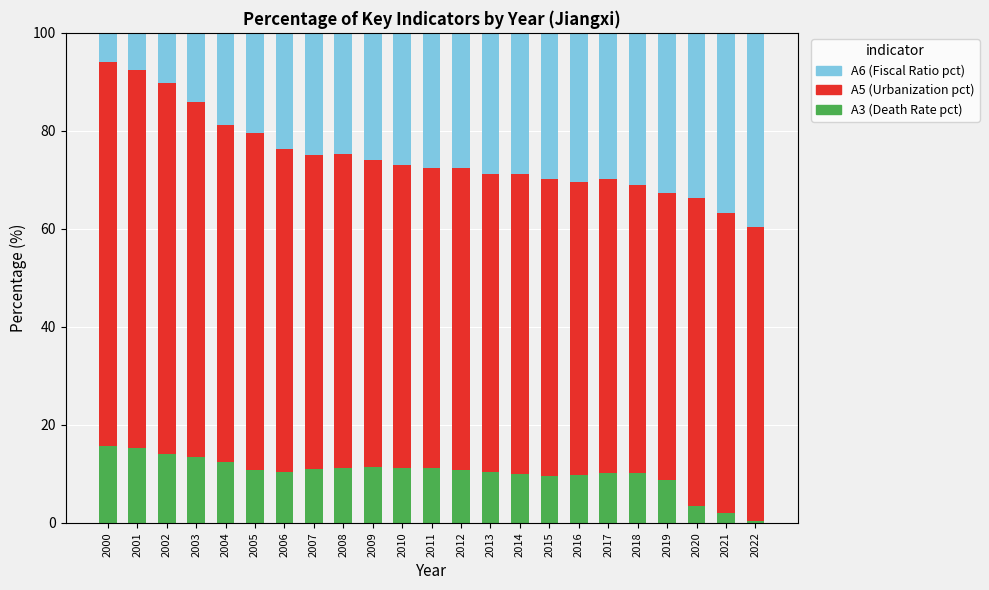

What is the total value across all series at 2010?

100.0